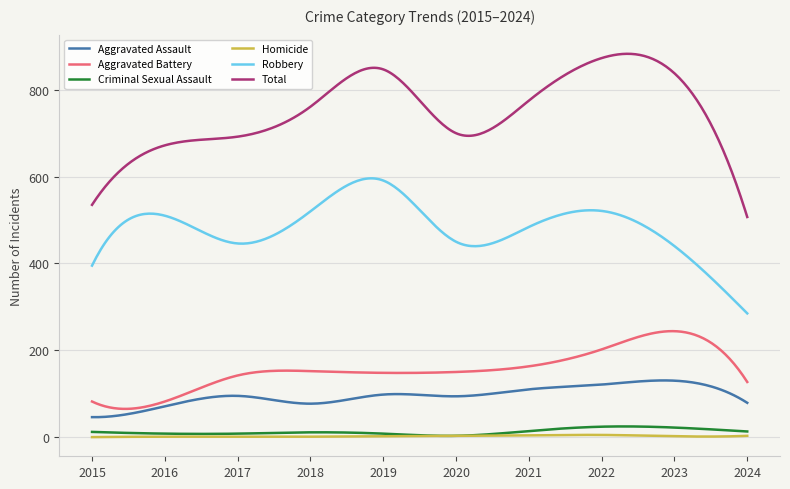

Which series has the widest spread of values?

Total